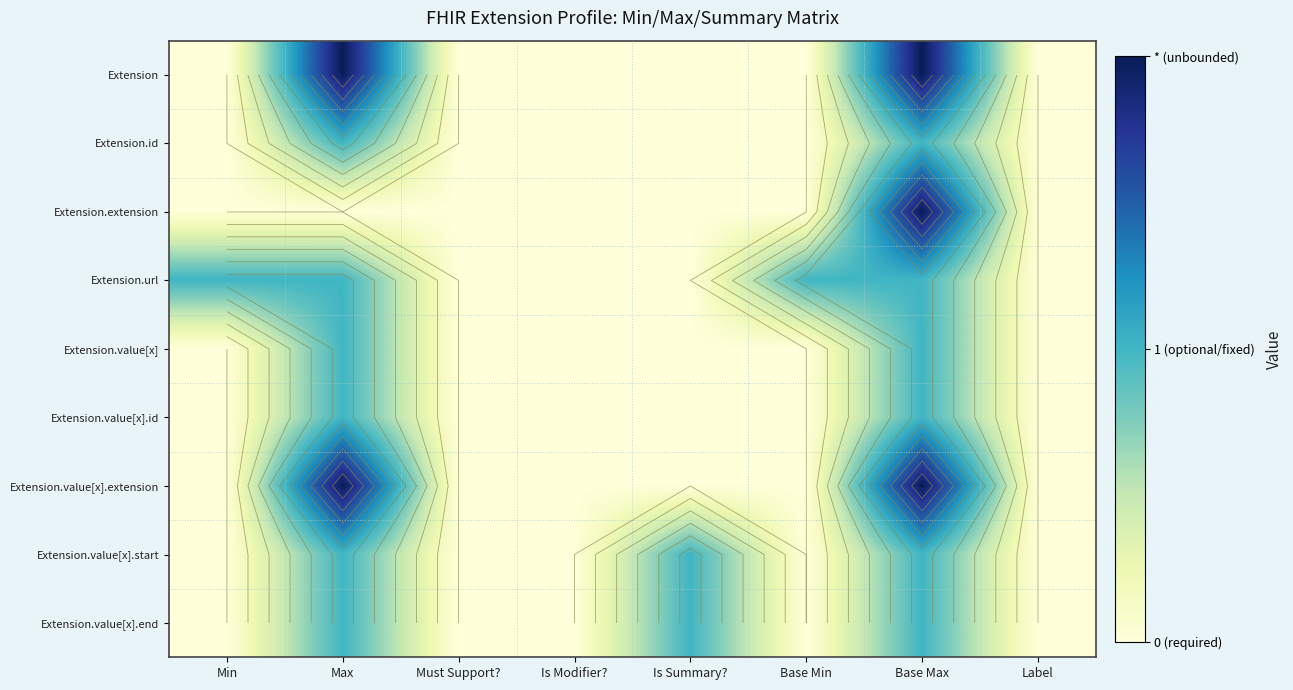

What is the total value across all series at Base Max?

12